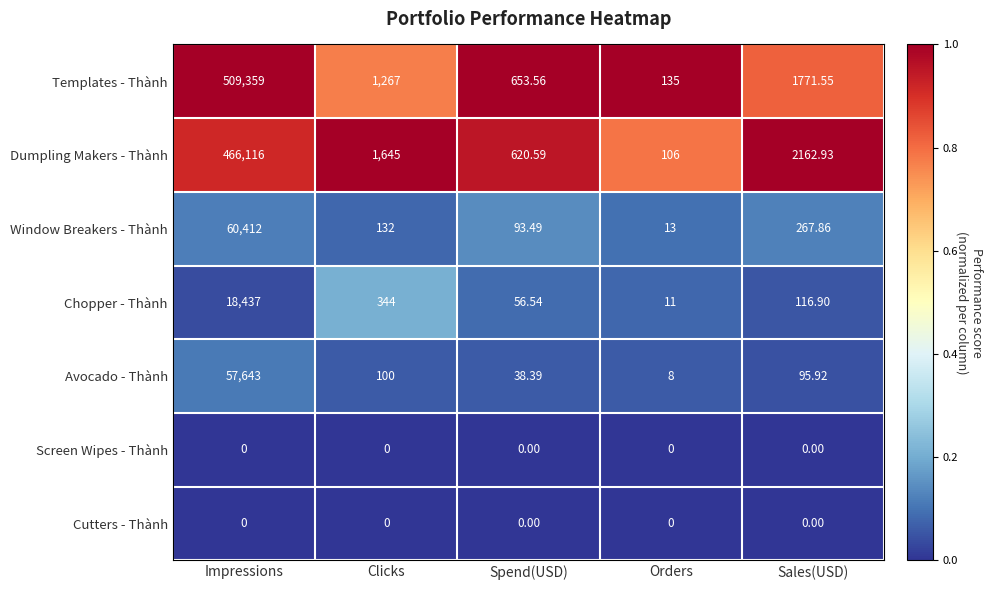

Where is Avocado - Thành nearest to the value 28825?

Clicks